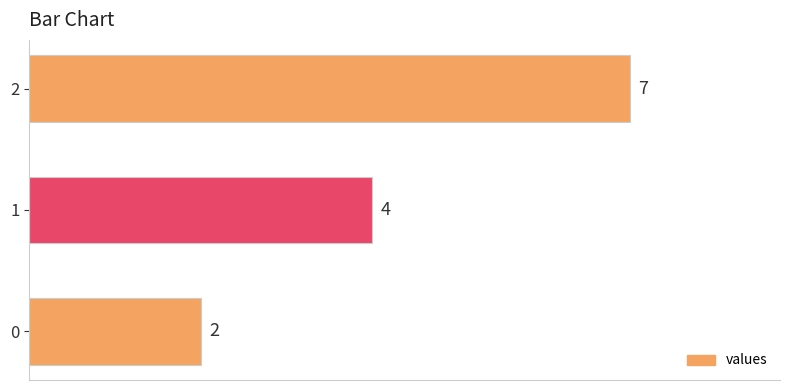

The chart shows a value of 3 at 0. True or false?

False